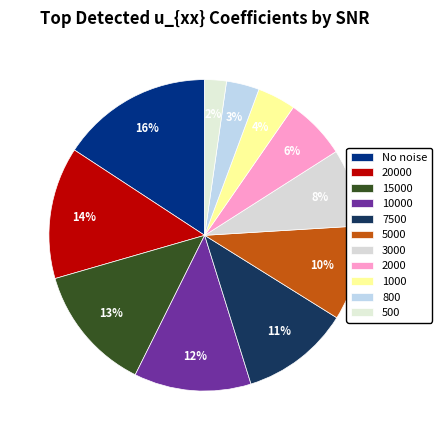

To the nearest percent, what is the difference between the 3000 and 800 slice percentages?

5%